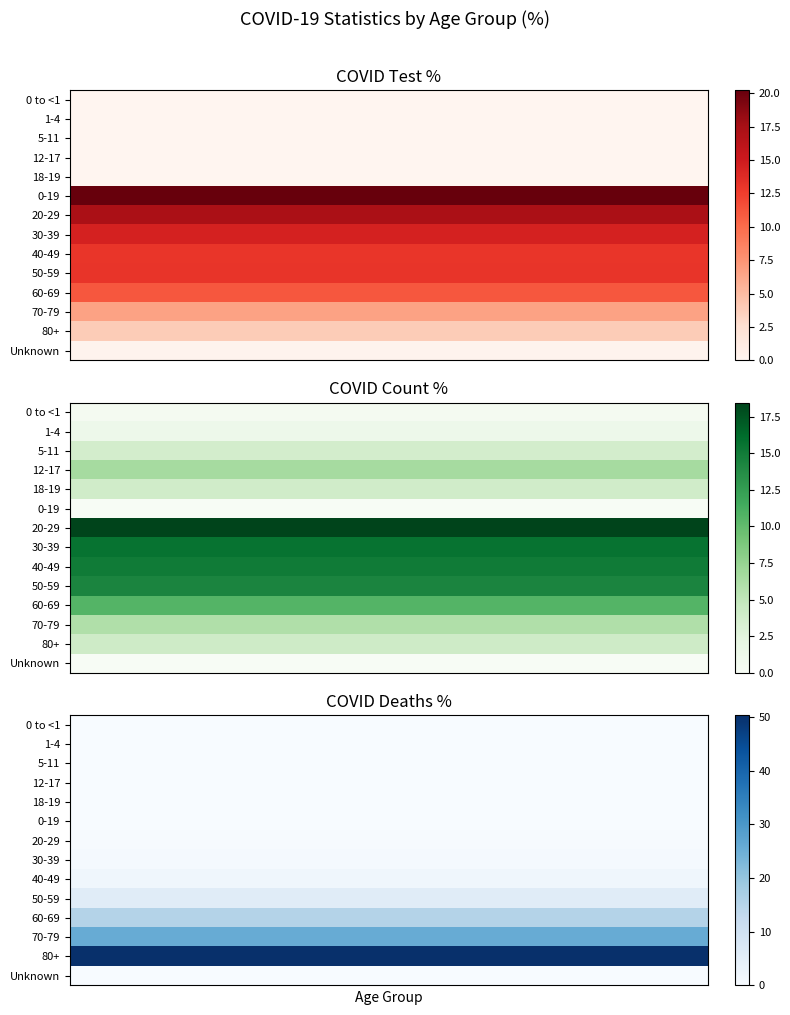

Between 11 and 4, which is larger?

11